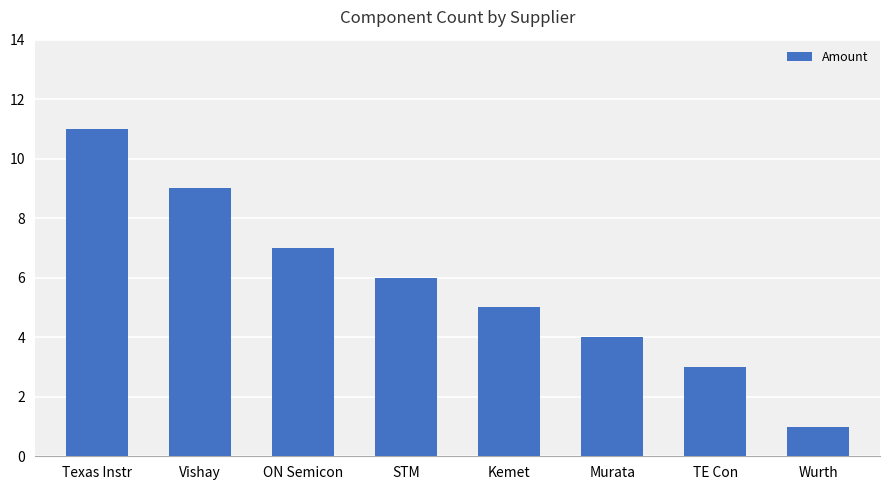

Reading left to right, extract all data points from this chart.

11	9	7	6	5	4	3	1